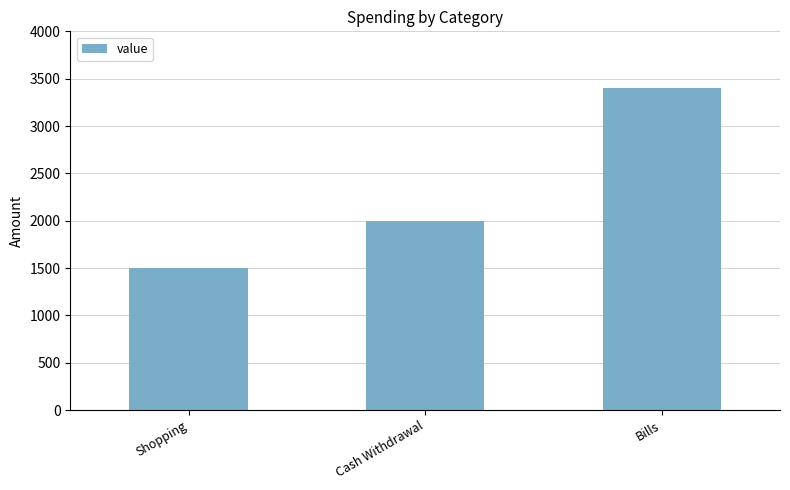

True or false: the data shows 601 at Cash Withdrawal.

False